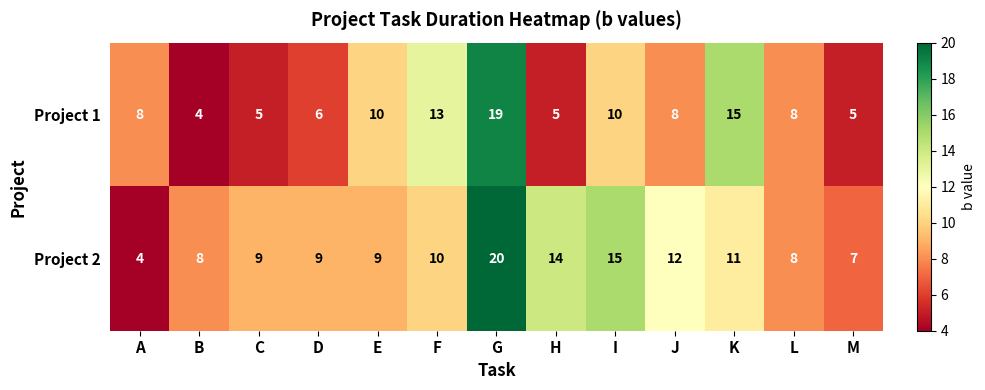

Which series has the largest total across all categories?

Project 2